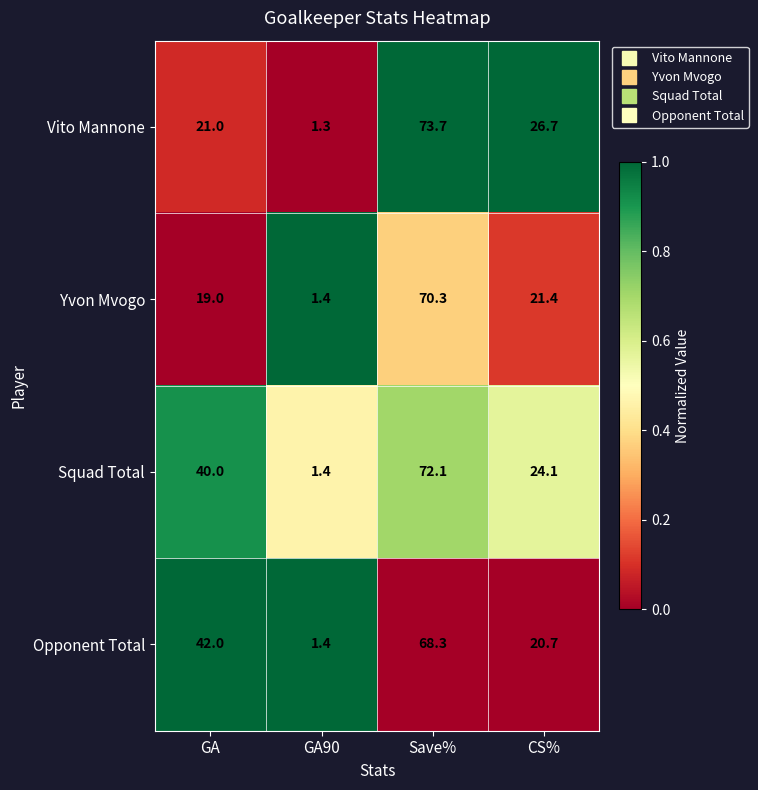

Between Save% and CS%, which series saw the biggest shift?

Yvon Mvogo